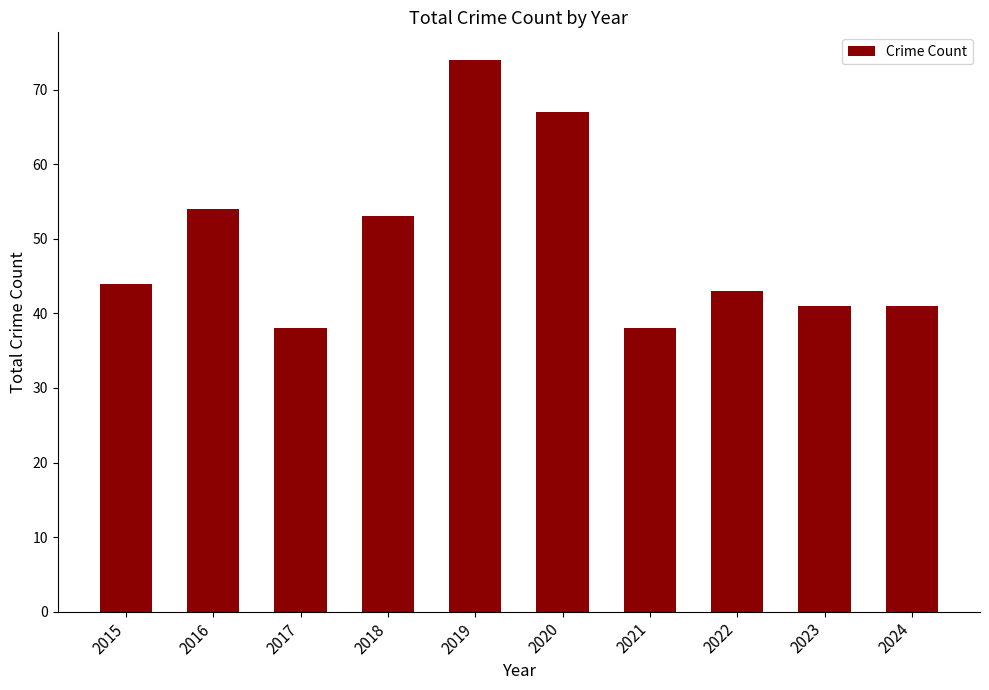

How many values are below 44?

5